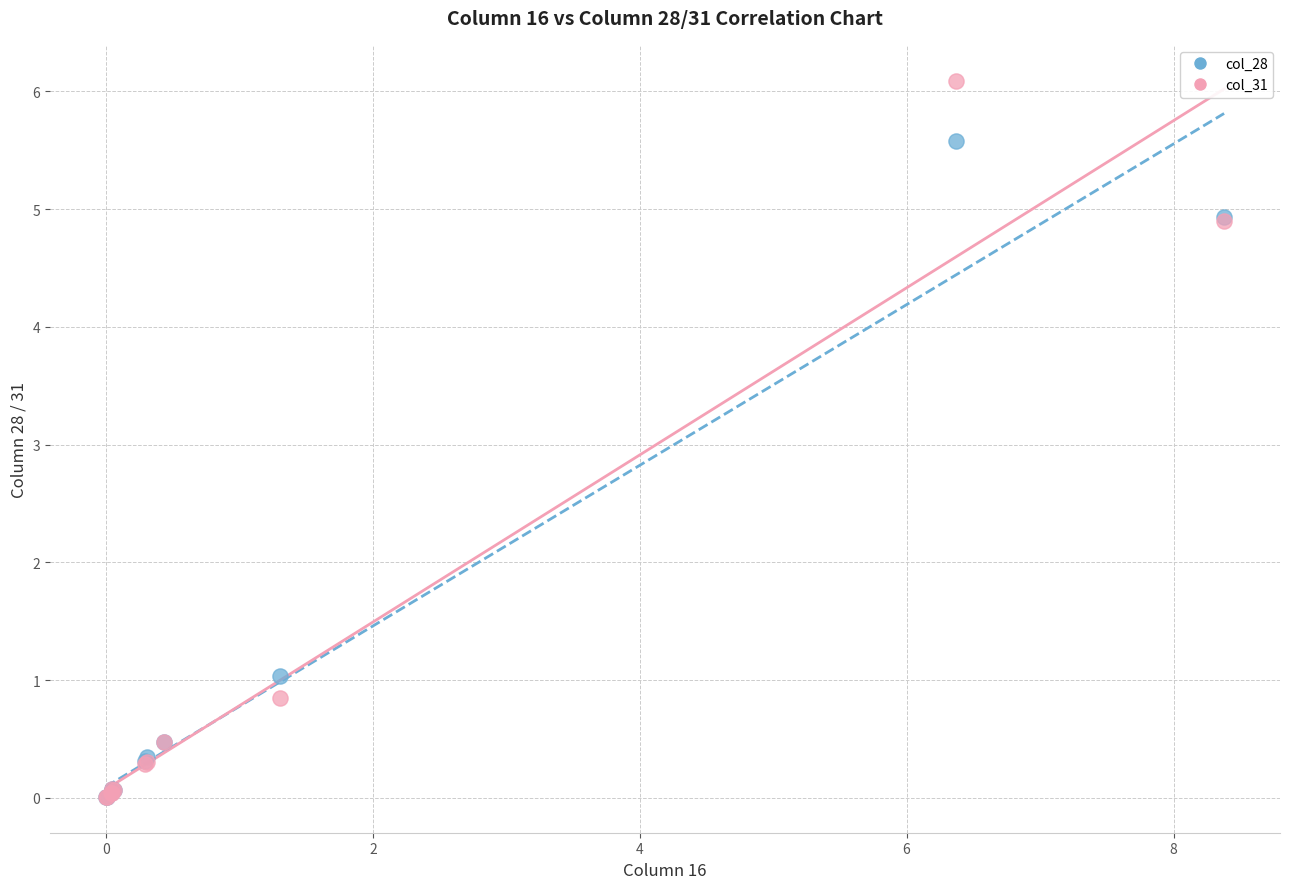

Which series has the largest Y range (max minus min)?

col_31